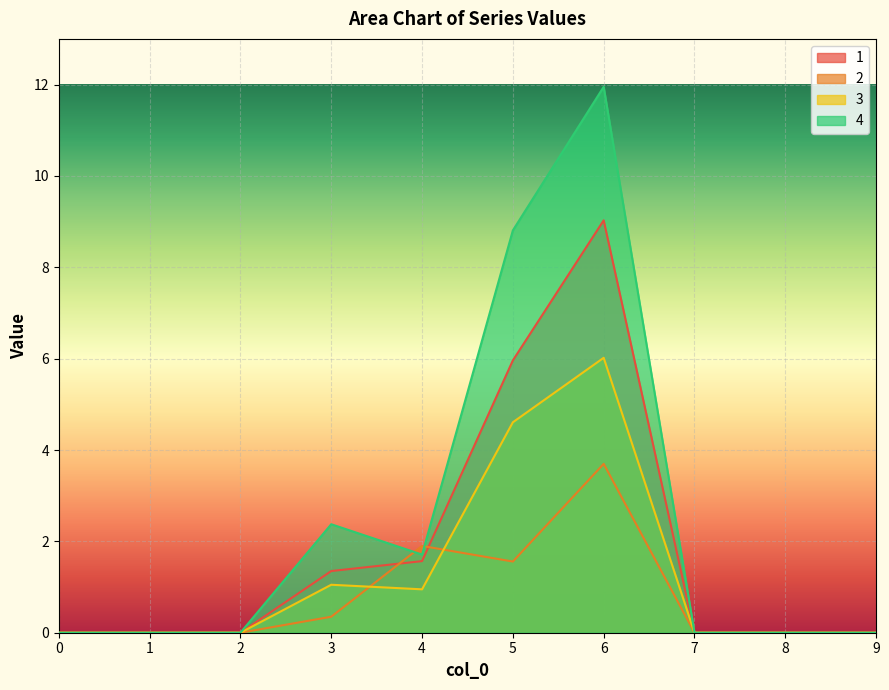

Reading left to right, list all the values displayed in this chart.

1: 0=0.0	1=0.0	2=0.0	3=1.4	4=1.6	5=6.0	6=9.0	7=0.0	8=0.0	9=0.0
2: 0=0.0	1=0.0	2=0.0	3=0.3	4=1.9	5=1.6	6=3.7	7=0.0	8=0.0	9=0.0
3: 0=0.0	1=0.0	2=0.0	3=1.1	4=0.9	5=4.6	6=6.0	7=0.0	8=0.0	9=0.0
4: 0=0.0	1=0.0	2=0.0	3=2.4	4=1.7	5=8.8	6=12.0	7=0.0	8=0.0	9=0.0